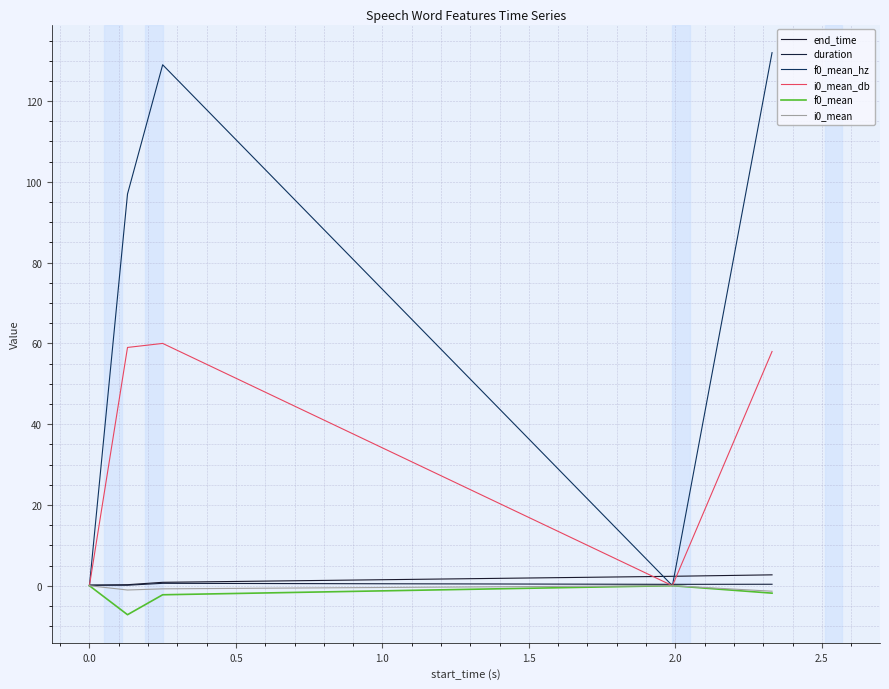

True or false: duration and end_time cross at least once.

False